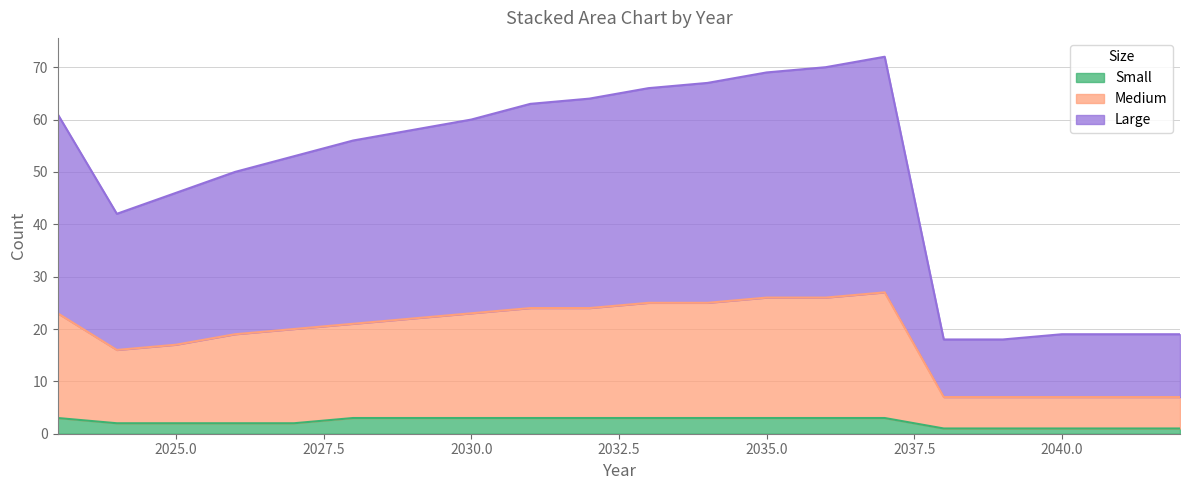

Is the value of Large at 2033 greater than the value of Medium at 2040?

Yes